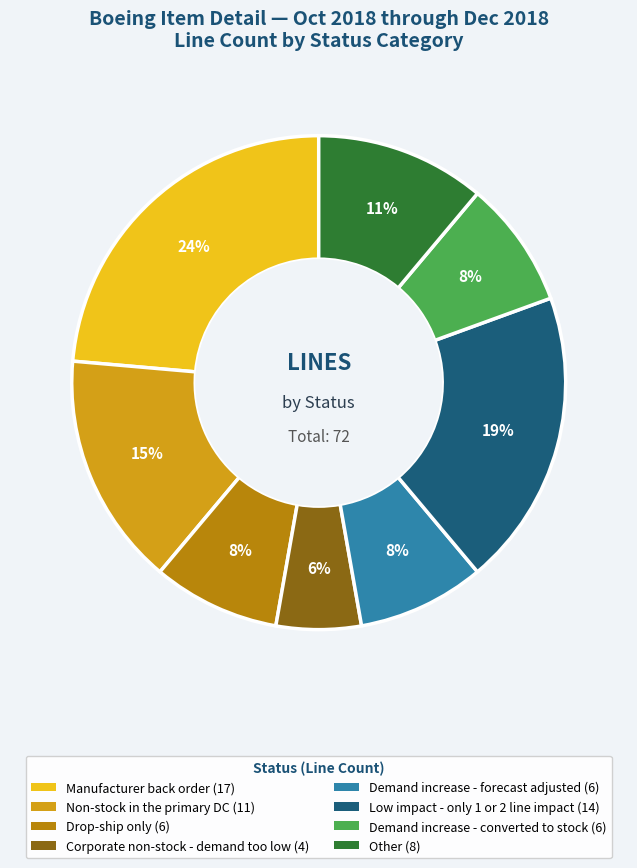

Is there any slice that represents more than half of the pie?

No